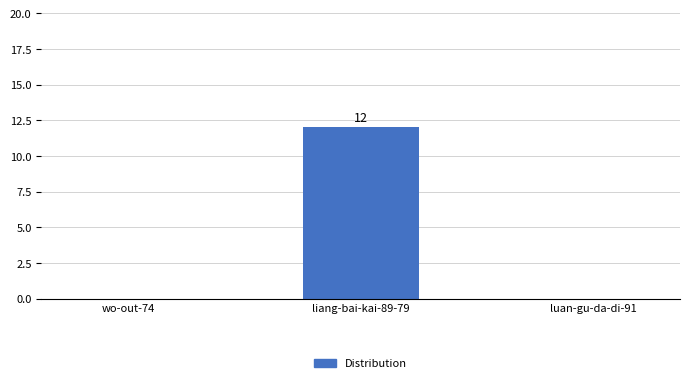

The value at luan-gu-da-di-91 is 0. True or false?

True